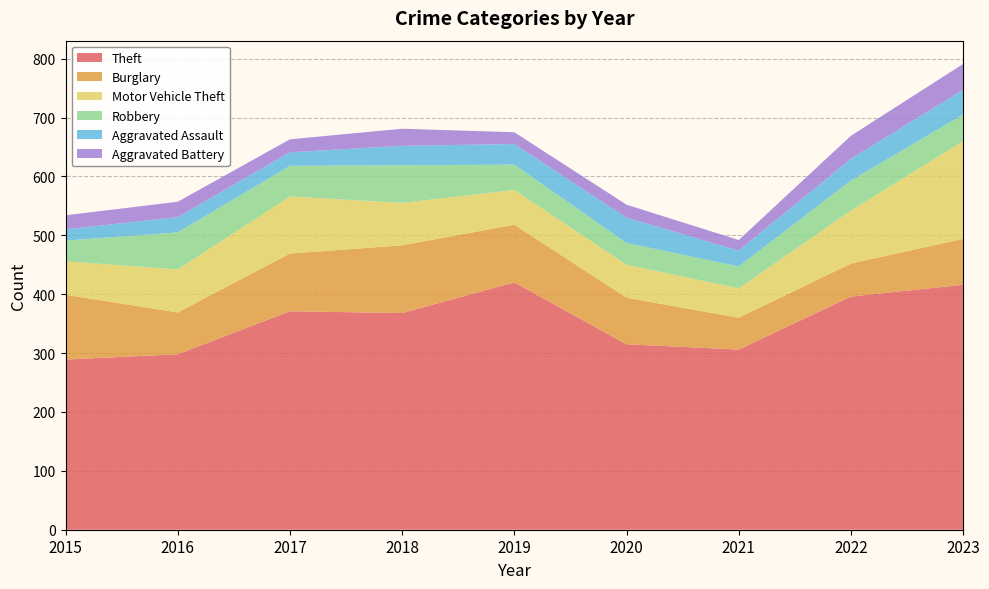

Reading left to right, list all the values displayed in this chart.

Theft: 2015=289	2016=298	2017=371	2018=368	2019=420	2020=315	2021=306	2022=396	2023=416
Burglary: 2015=110	2016=71	2017=98	2018=115	2019=98	2020=79	2021=54	2022=56	2023=78
Motor Vehicle Theft: 2015=57	2016=73	2017=97	2018=72	2019=59	2020=56	2021=50	2022=90	2023=166
Robbery: 2015=35	2016=63	2017=52	2018=64	2019=43	2020=37	2021=37	2022=51	2023=45
Aggravated Assault: 2015=19	2016=26	2017=23	2018=33	2019=35	2020=43	2021=27	2022=37	2023=42
Aggravated Battery: 2015=24	2016=26	2017=22	2018=29	2019=20	2020=22	2021=18	2022=39	2023=44